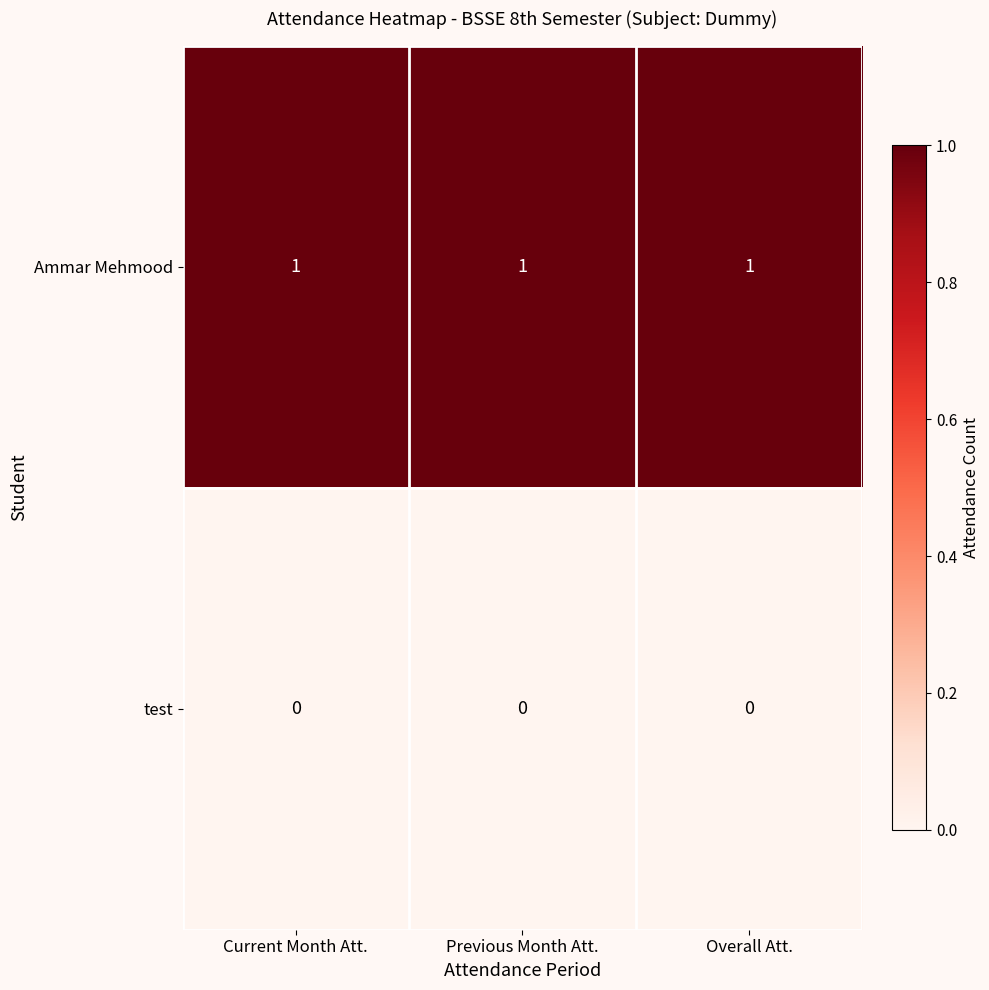

Rank the series at Overall Att. from lowest to highest value.

test, Ammar Mehmood